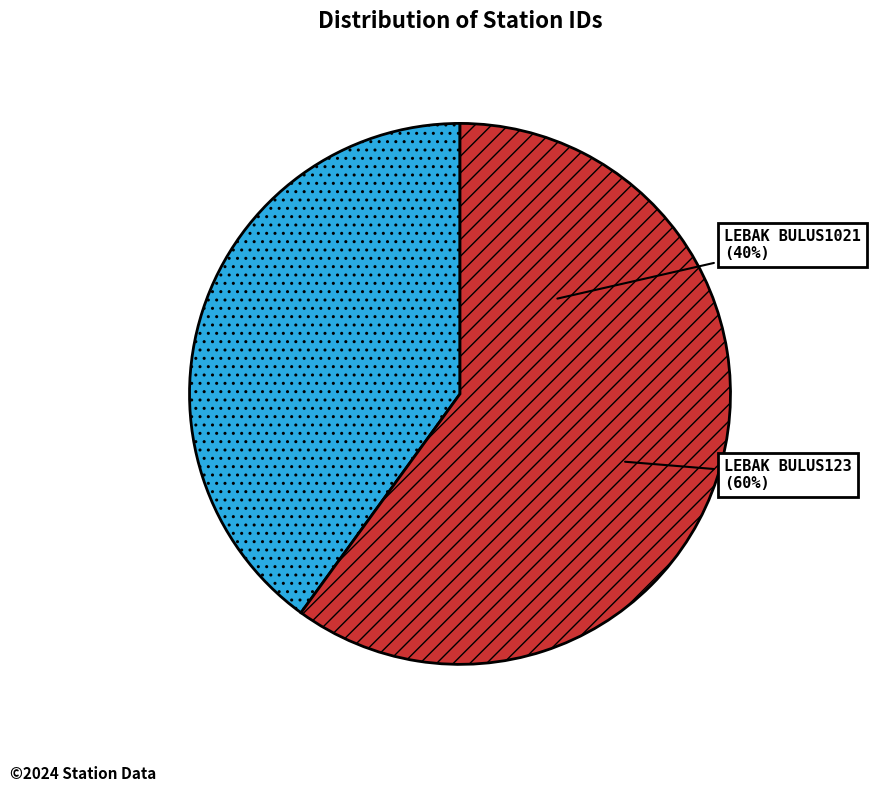

Is there a majority slice in this chart?

Yes